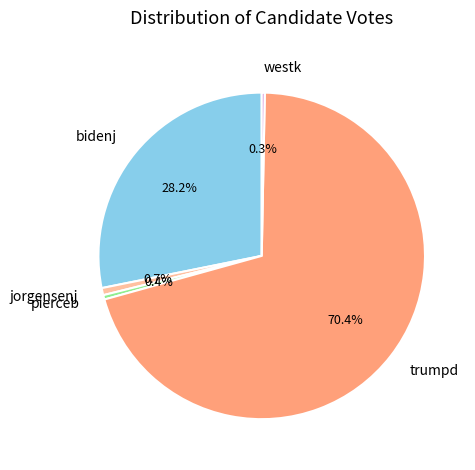

What portion of the pie excludes trumpd?

29.6%